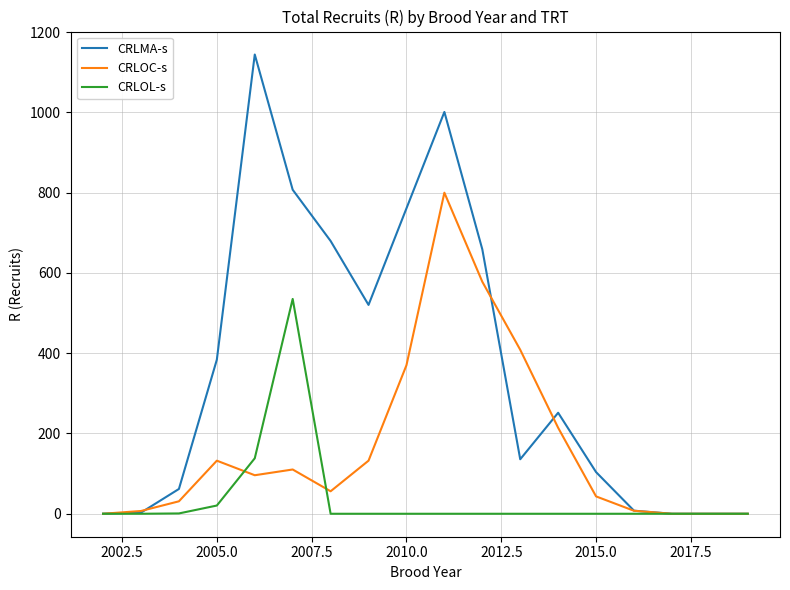

What is the greatest value displayed?

1144.2